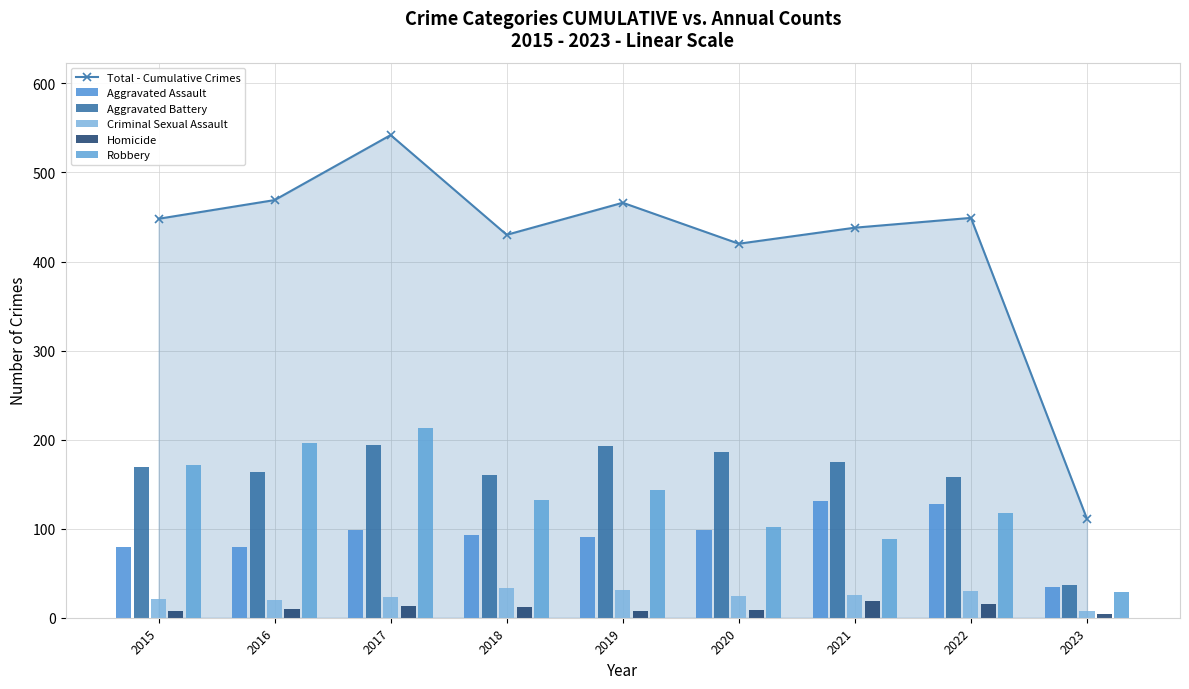

Which series has the widest spread of values?

Total - Cumulative Crimes